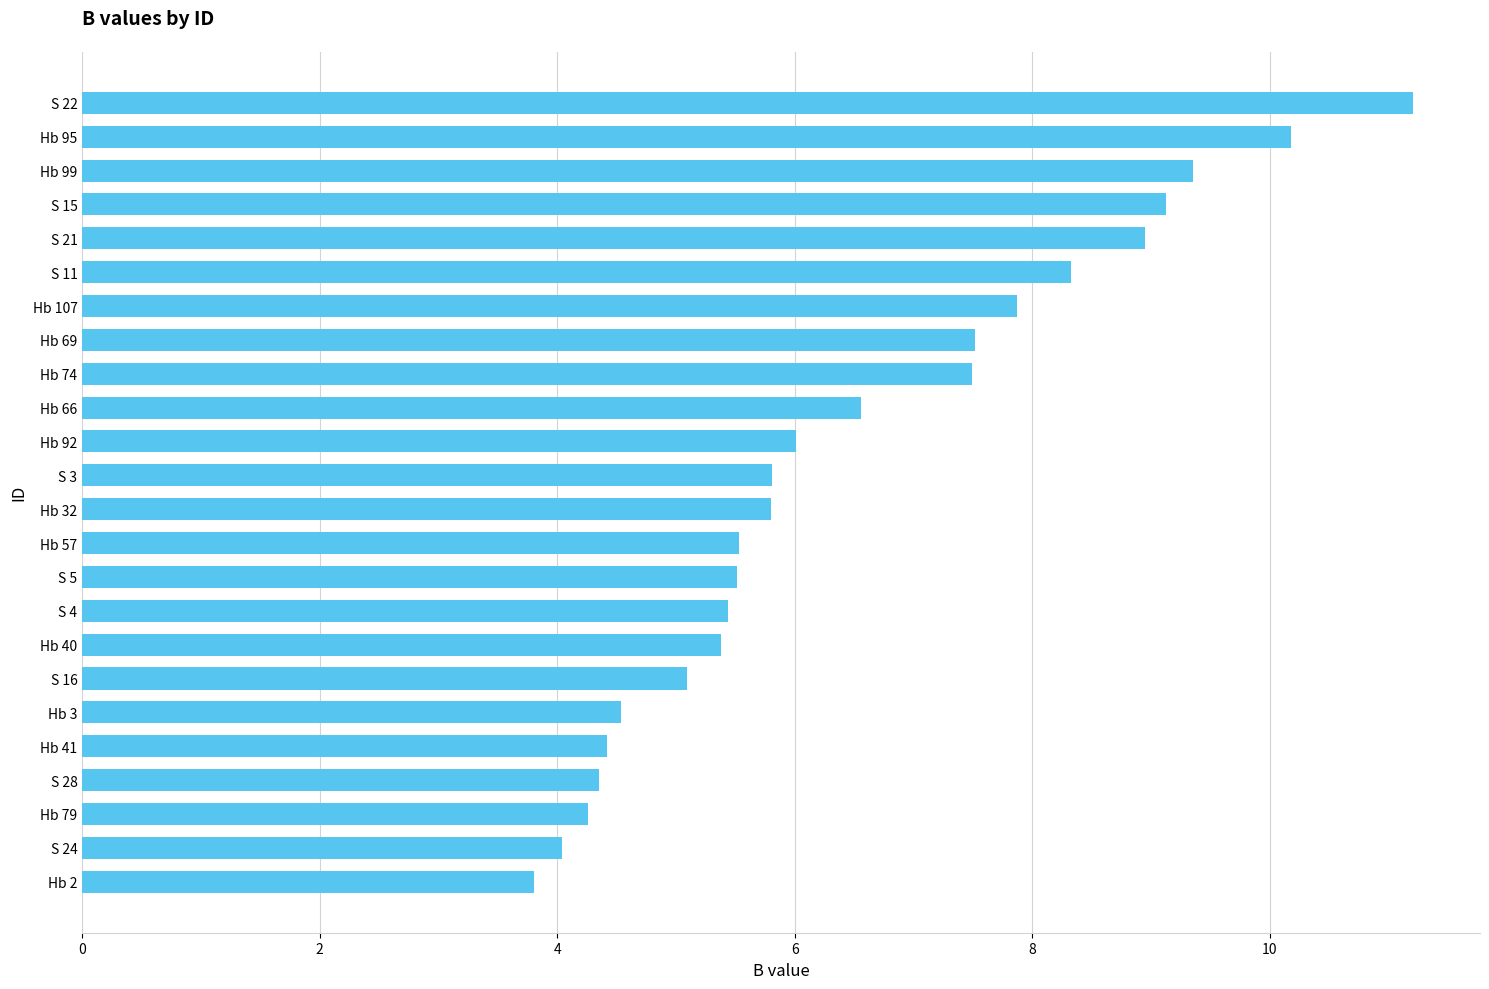

What is the difference between the maximum and minimum values?

7.4